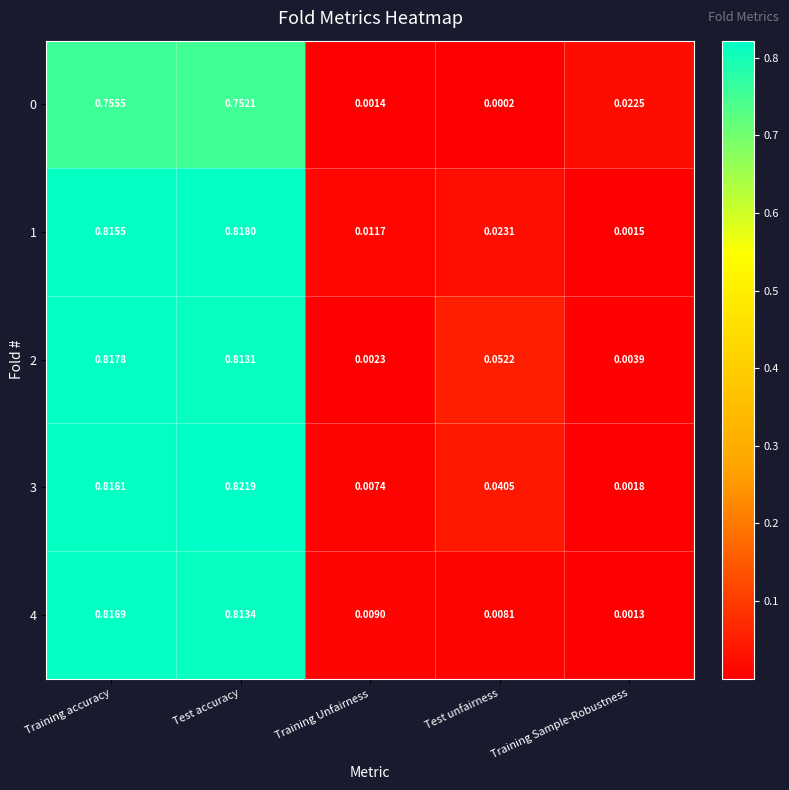

Where is 0 nearest to the value 0?

Test unfairness